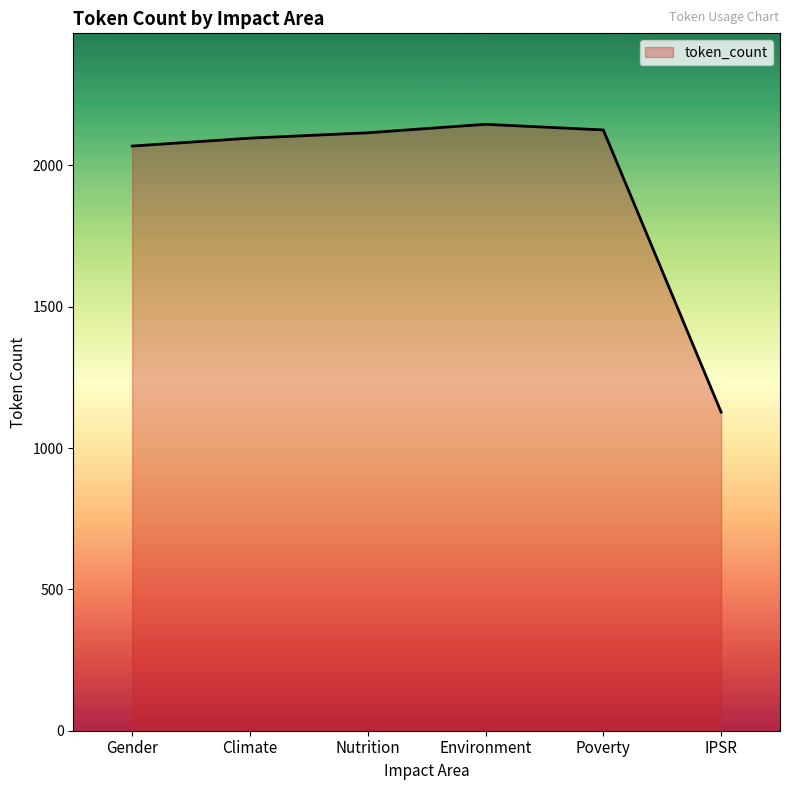

What is the maximum value shown in the chart?

2145